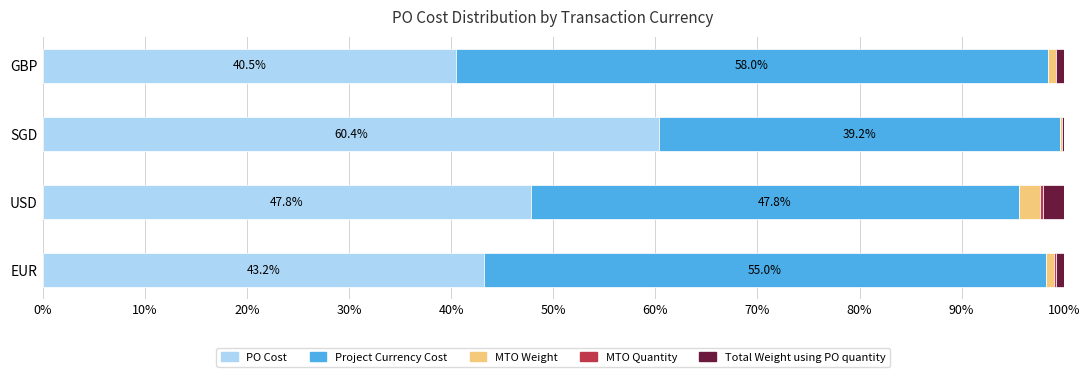

What is the sum of all PO Cost values?

191.9